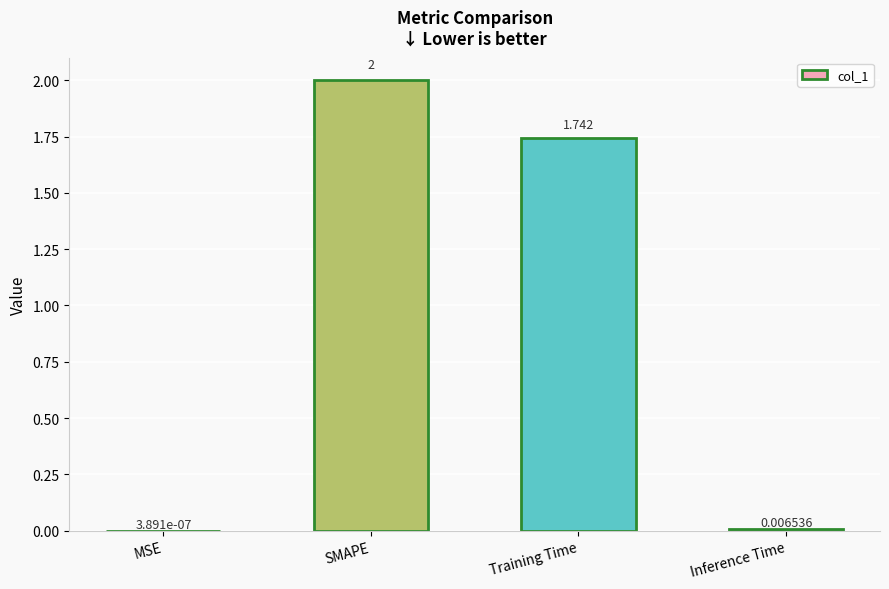

Are the bars horizontal?

No